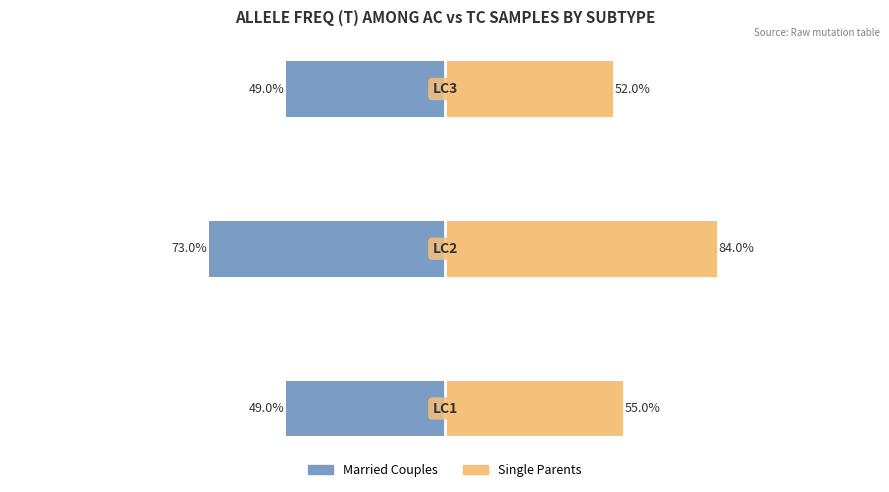

Count the Married Couples values in the range -73 to -49.

3